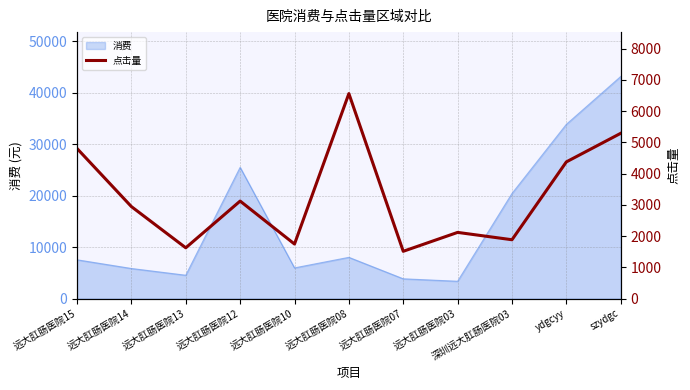

At which label does the data first exceed 2944?

远大肛肠医院15